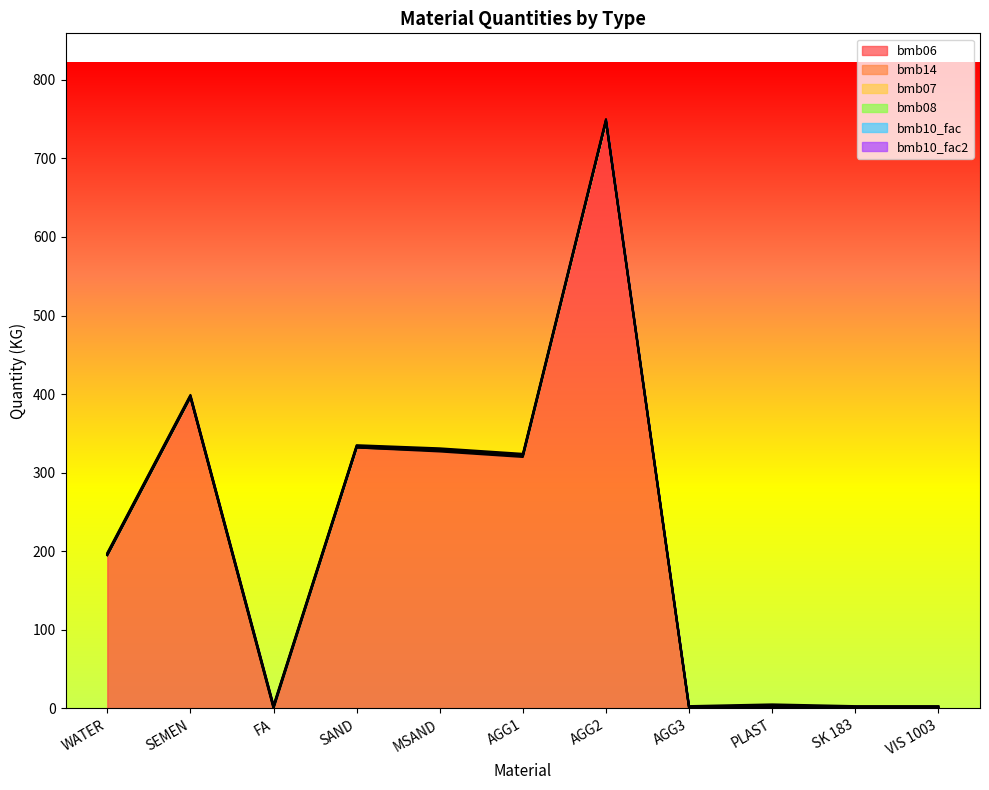

Reading right to left, extract all data points from this chart.

bmb_file.bmb06: VIS 1003=0.0	SK 183=0.0	PLAST=1.2	AGG3=0.0	AGG2=747.0	AGG1=320.0	MSAND=327.0	SAND=332.0	FA=0.0	SEMEN=396.0	WATER=195.0
bmb_file.bmb14: VIS 1003=0.0	SK 183=0.0	PLAST=1.0	AGG3=0.0	AGG2=0.0	AGG1=1.0	MSAND=1.0	SAND=0.0	FA=1.0	SEMEN=0.0	WATER=0.0
bmb_file.bmb07: VIS 1003=1.0	SK 183=1.0	PLAST=1.0	AGG3=1.0	AGG2=1.0	AGG1=1.0	MSAND=1.0	SAND=1.0	FA=1.0	SEMEN=1.0	WATER=1.0
bmb_file.bmb08: VIS 1003=0.0	SK 183=0.0	PLAST=0.0	AGG3=0.0	AGG2=0.0	AGG1=0.0	MSAND=0.0	SAND=0.0	FA=0.0	SEMEN=0.0	WATER=0.0
bmb_file.bmb10_fac: VIS 1003=1.0	SK 183=1.0	PLAST=1.0	AGG3=1.0	AGG2=1.0	AGG1=1.0	MSAND=1.0	SAND=1.0	FA=1.0	SEMEN=1.0	WATER=1.0
bmb_file.bmb10_fac2: VIS 1003=1.0	SK 183=1.0	PLAST=1.0	AGG3=1.0	AGG2=1.0	AGG1=1.0	MSAND=1.0	SAND=1.0	FA=1.0	SEMEN=1.0	WATER=1.0